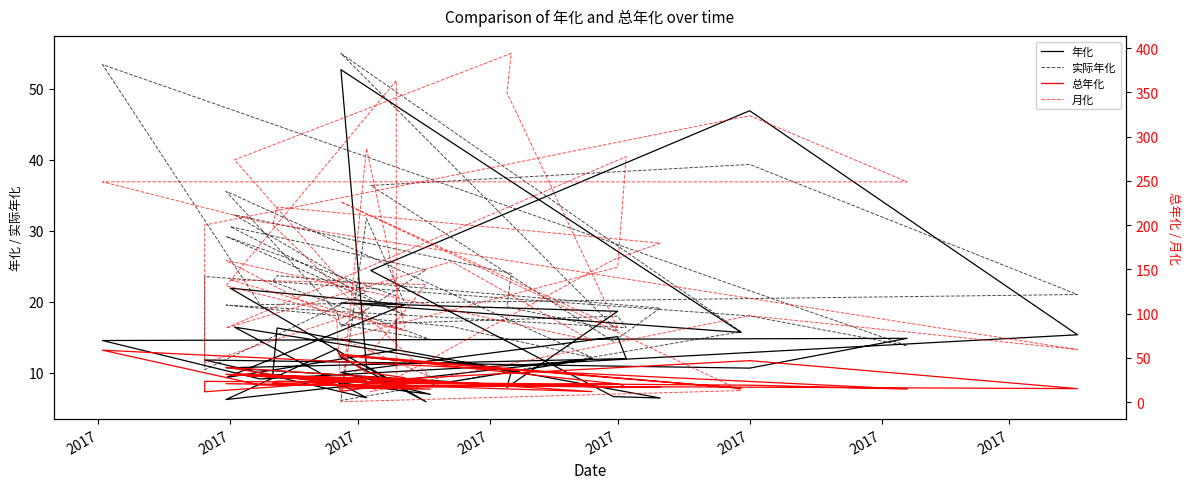

At which label does 年化 first exceed 11?

2017